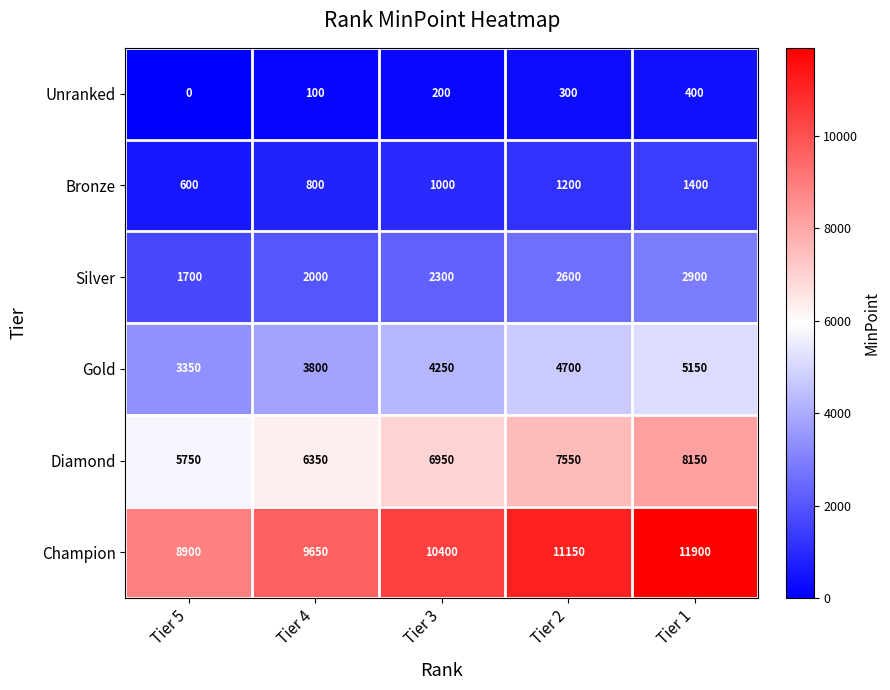

At Tier 1, list the series in order from smallest to largest.

Unranked, Bronze, Silver, Gold, Diamond, Champion